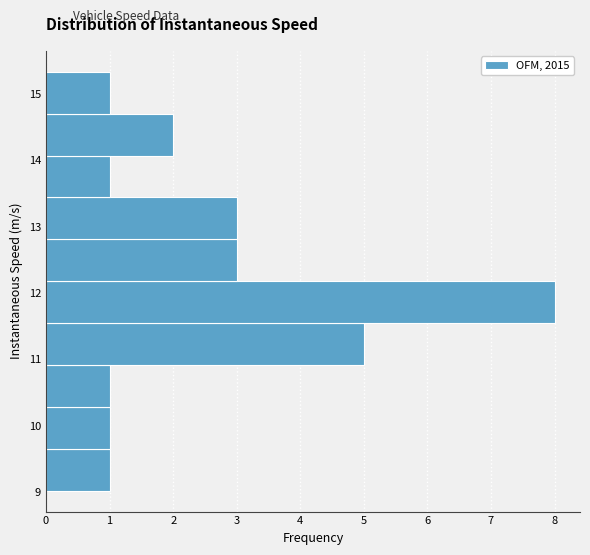

Reading bottom to top, transcribe this chart: for each bar, give the range it covers on the y-axis and its length. Neither the bar edges nor the lengths are printed on the chart, so give them approximately, as read against the axes.

9.0 to 9.7: 1
9.7 to 10.3: 1
10.3 to 10.9: 1
10.9 to 11.5: 5
11.5 to 12.2: 8
12.2 to 12.8: 3
12.8 to 13.4: 3
13.4 to 14.1: 1
14.1 to 14.7: 2
14.7 to 15.3: 1